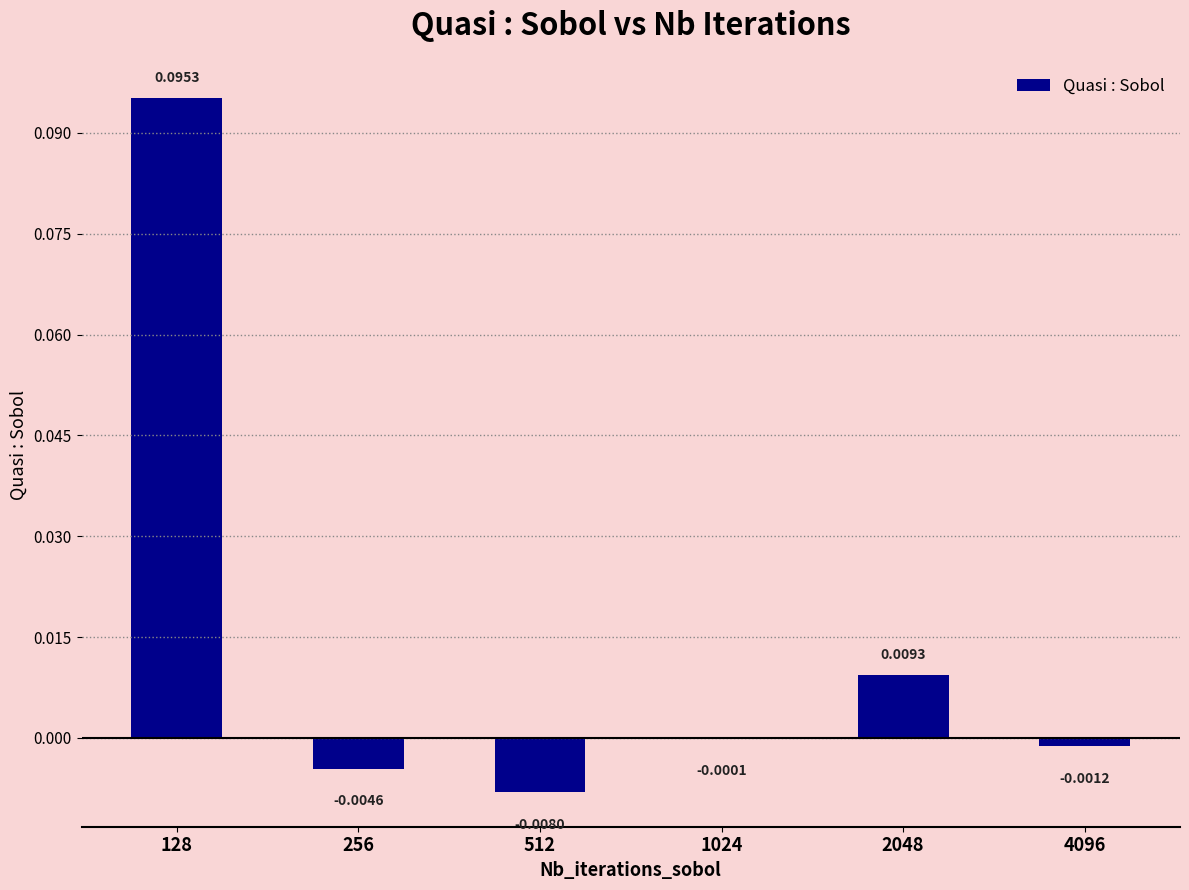

Between 256 and 4096, which is larger?

4096